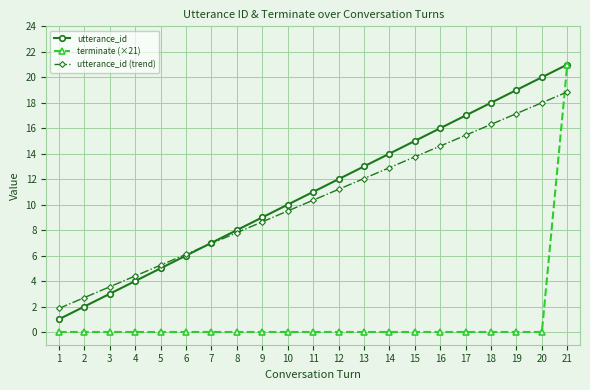

What is the difference between the highest and lowest values at 16?

16.0